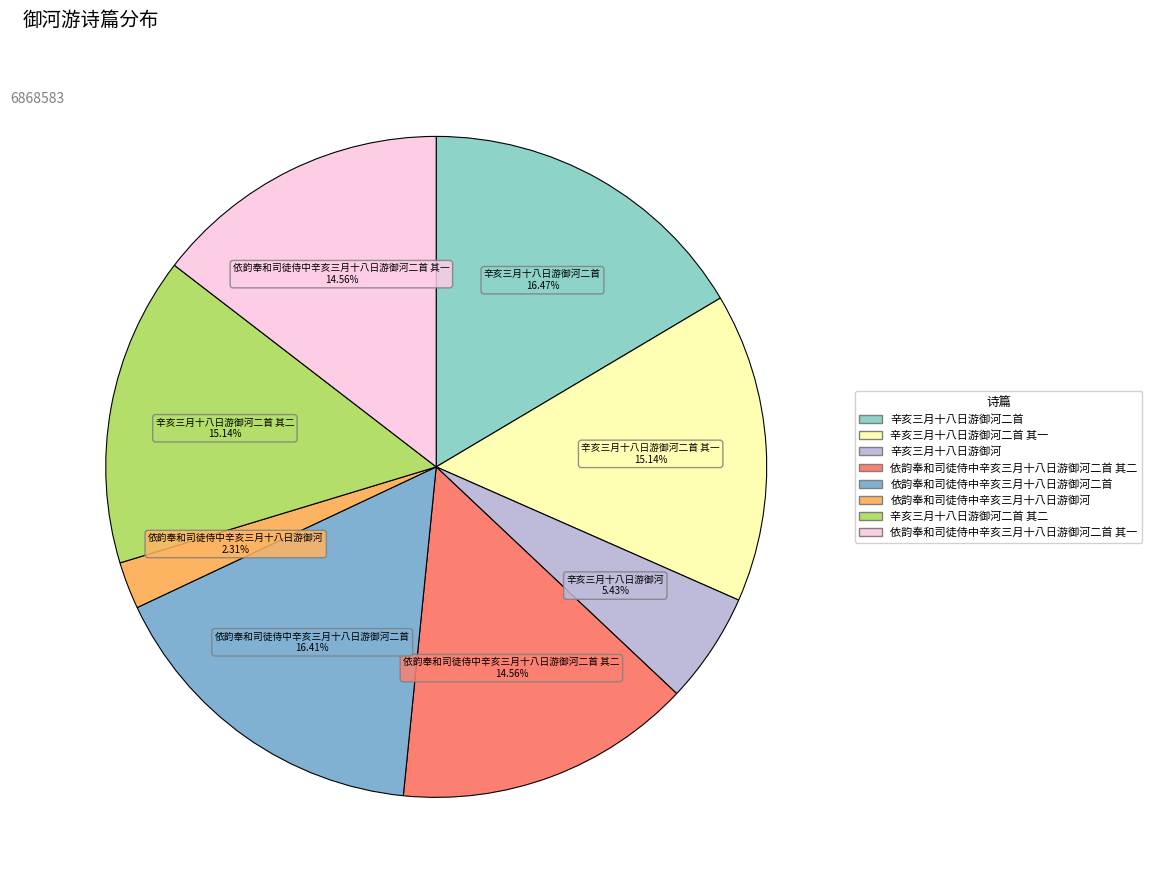

Which has a higher value, 辛亥三月十八日游御河 or 辛亥三月十八日游御河二首 其一?

辛亥三月十八日游御河二首 其一